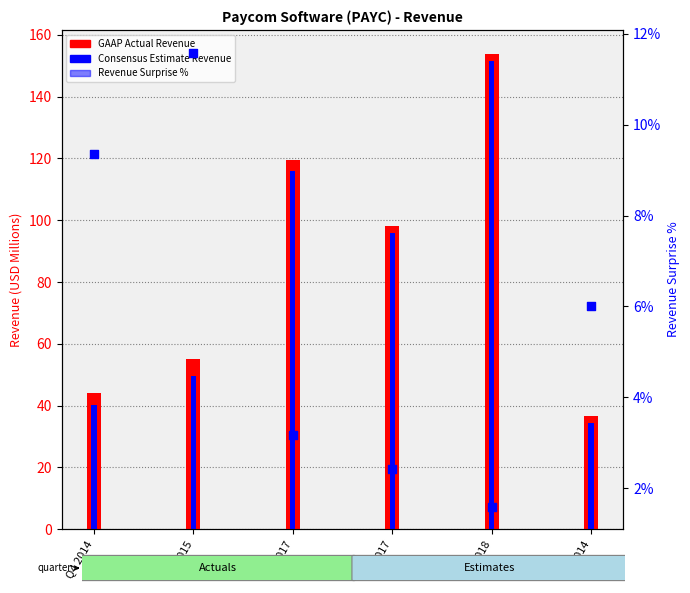

Which series reaches the maximum Y coordinate?

GAAP Actual Revenue